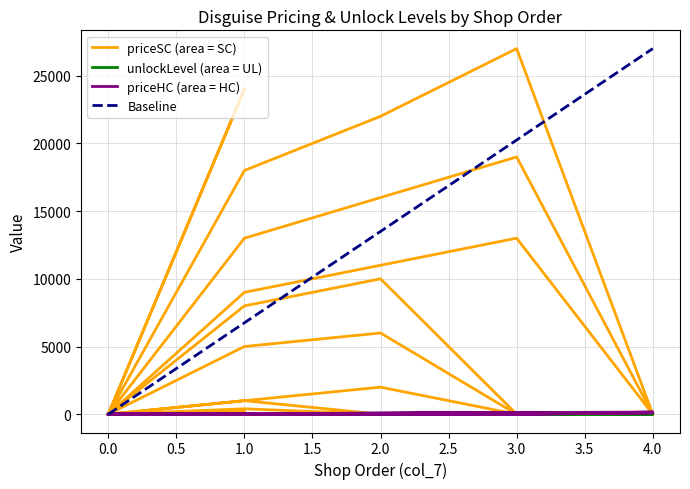

True or false: unlockLevel and priceSC intersect in this chart.

True